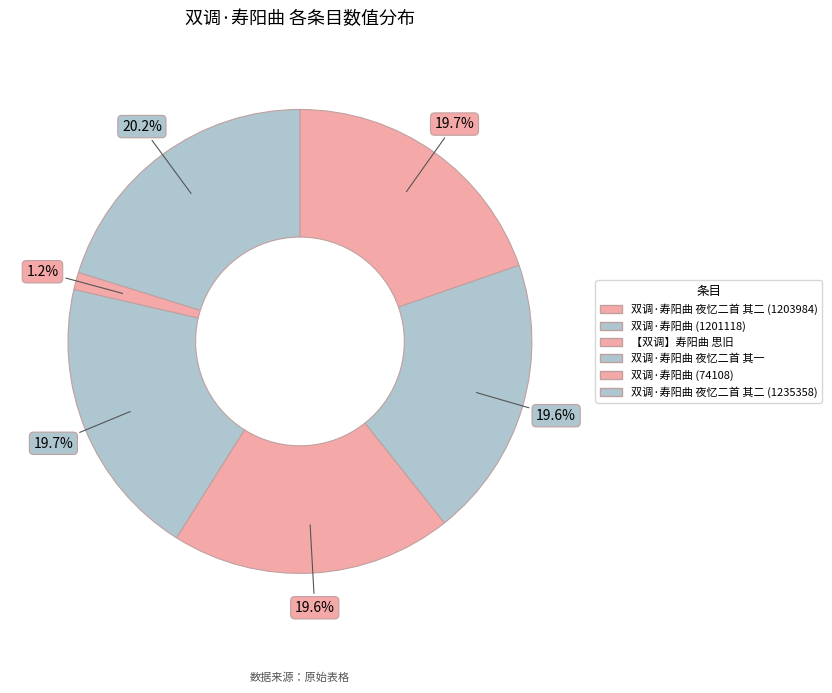

To the nearest percent, what is the combined percentage of 【双调】寿阳曲 思旧 and 双调·寿阳曲 夜忆二首 其二 (1235358)?

40%